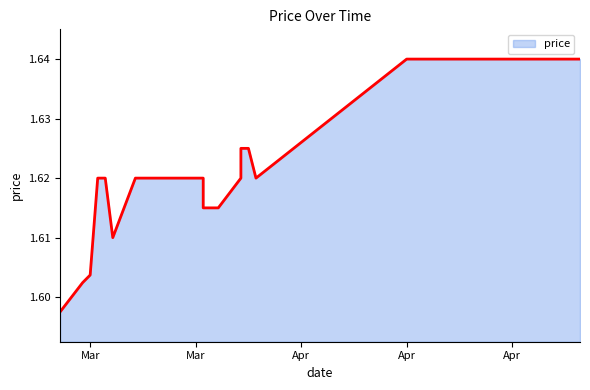

What is the average value?

1.6